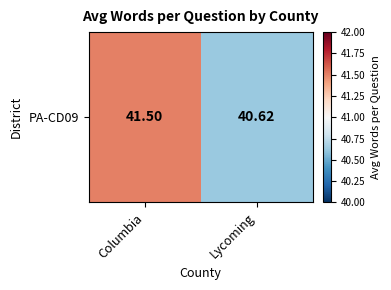

What is the difference between the maximum and minimum values?

0.9